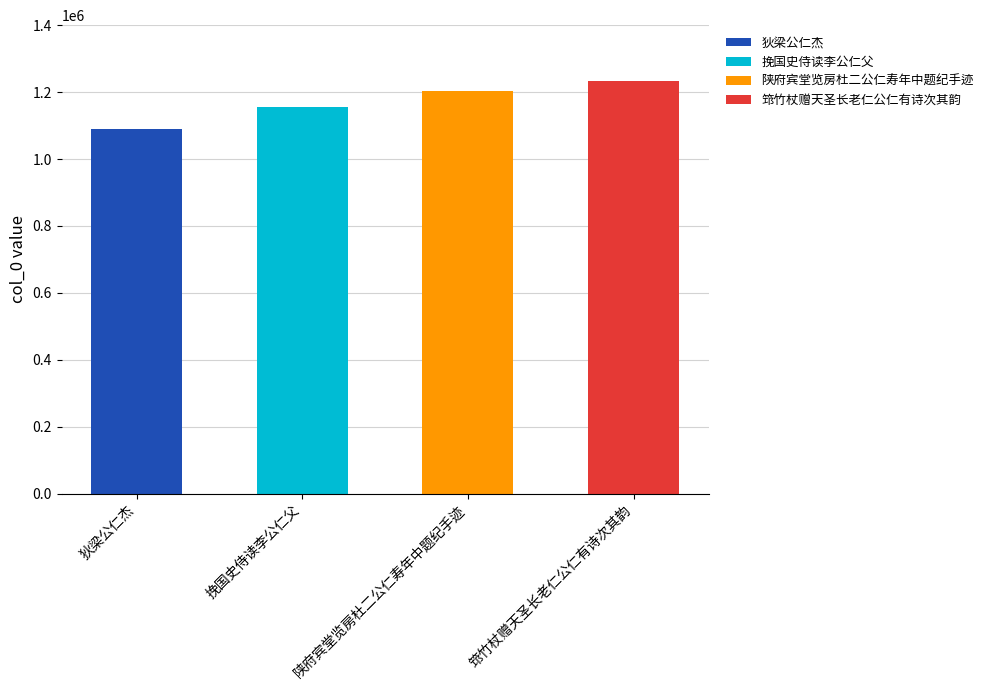

Are the bars grouped side by side (vs. stacked)?

No